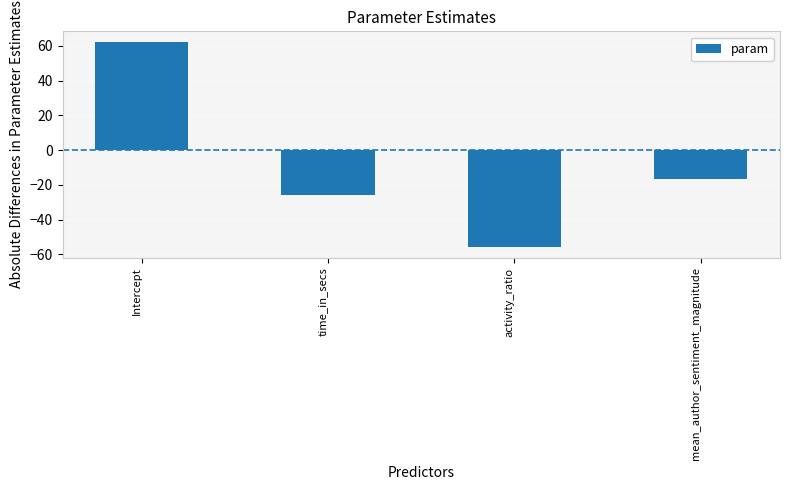

What value does the data have at activity_ratio?

-56.0